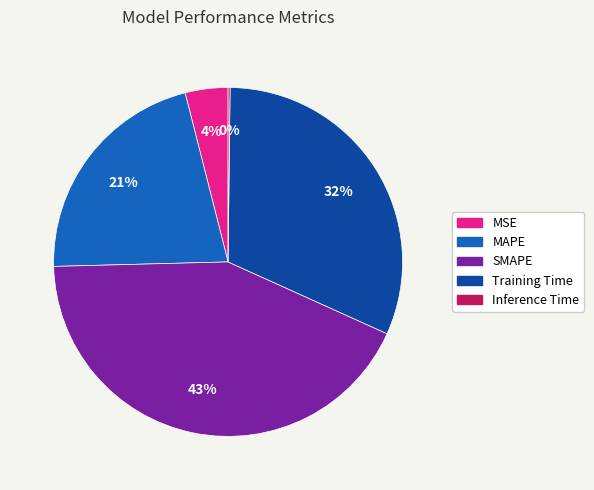

Which category has the biggest portion of the pie?

SMAPE